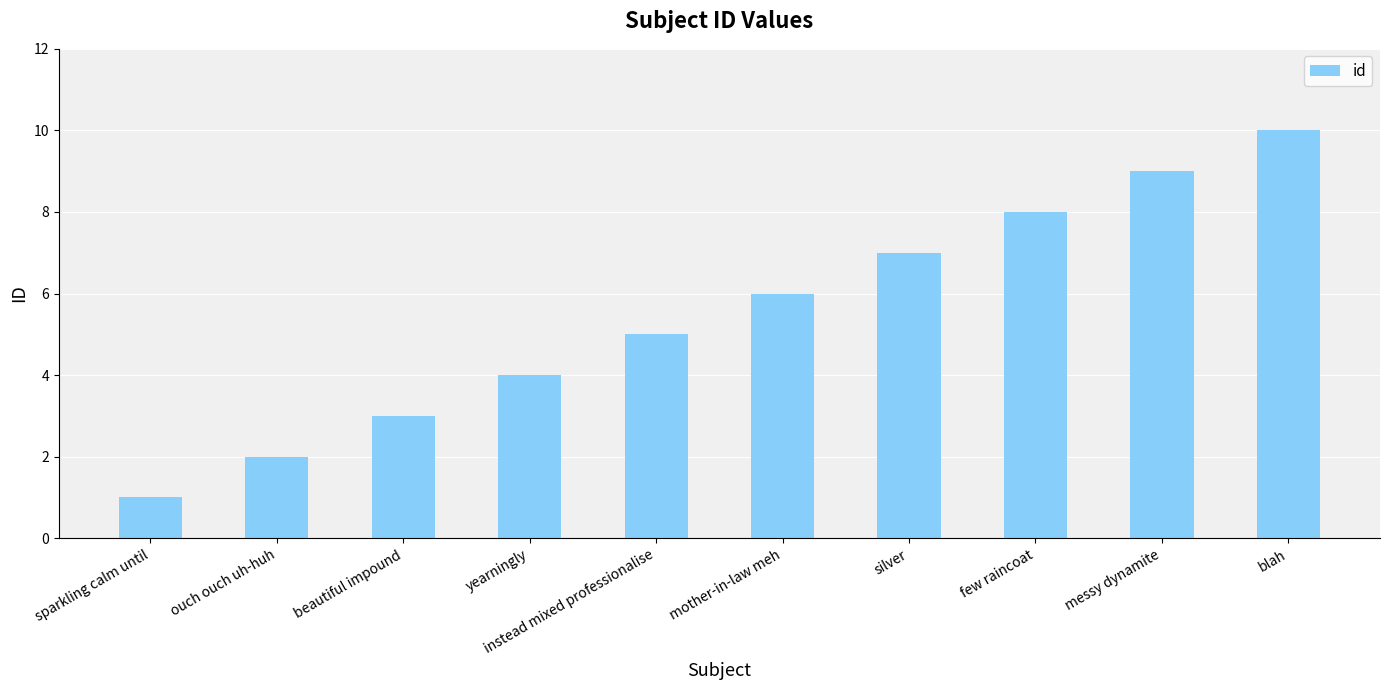

What is the label of the 7th bar from the left?

silver